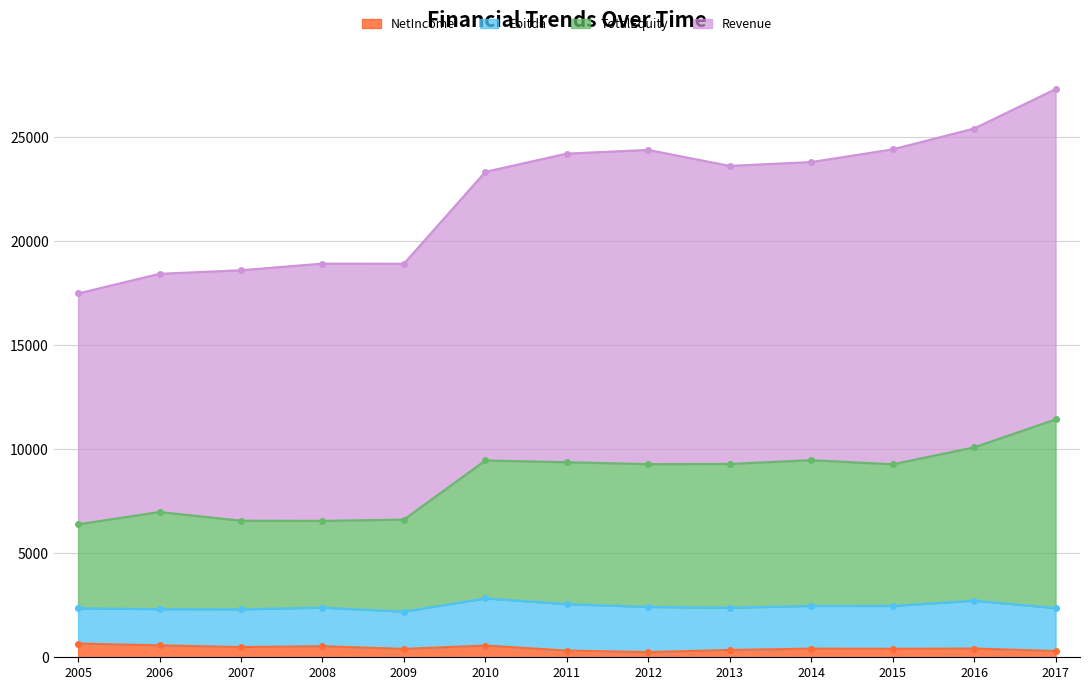

How many values in the TotalEquity series are below 9280?

6